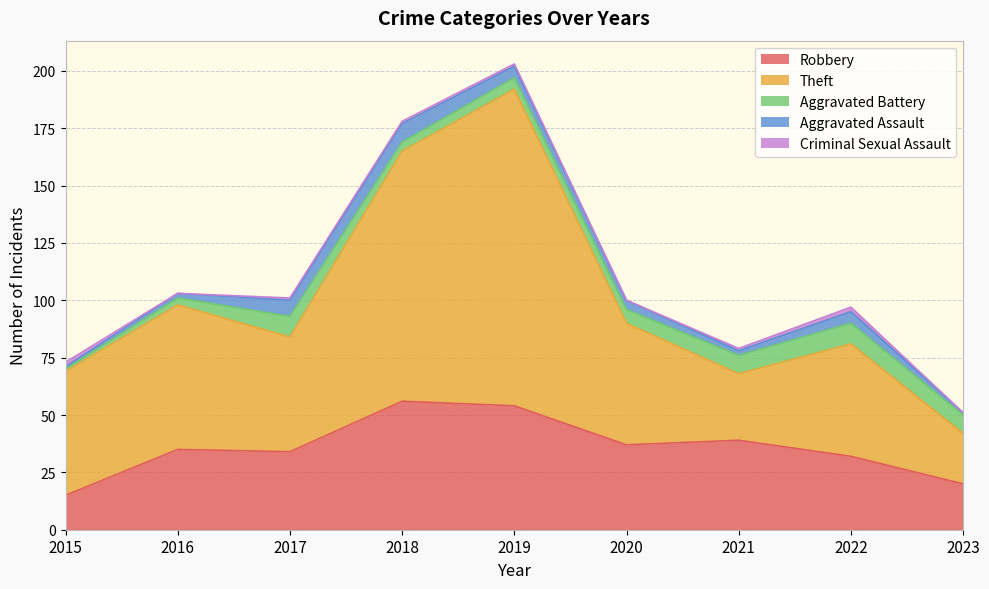

True or false: Theft and Aggravated Battery intersect in this chart.

False